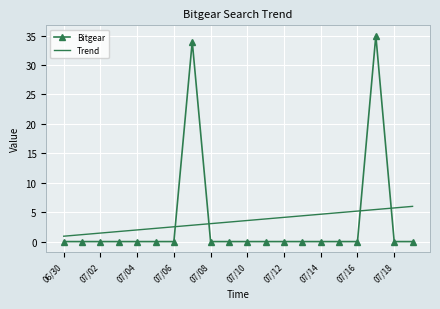

What is the maximum value shown in the chart?

35.0